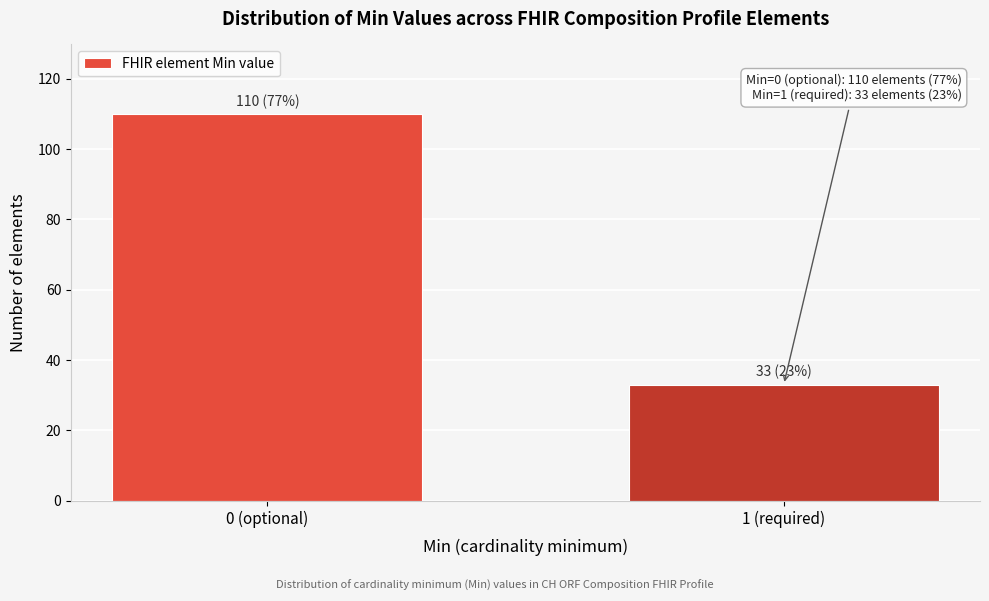

Reading left to right, transcribe all the data shown in this chart.

0 (optional)=110	1 (required)=33